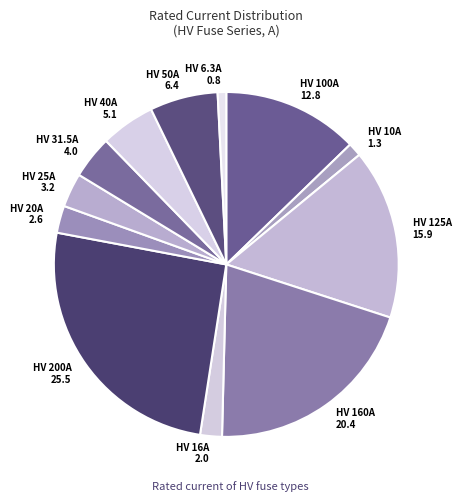

Do HV 25A 3.2 and HV 125A 15.9 together represent more than half of the pie?

No